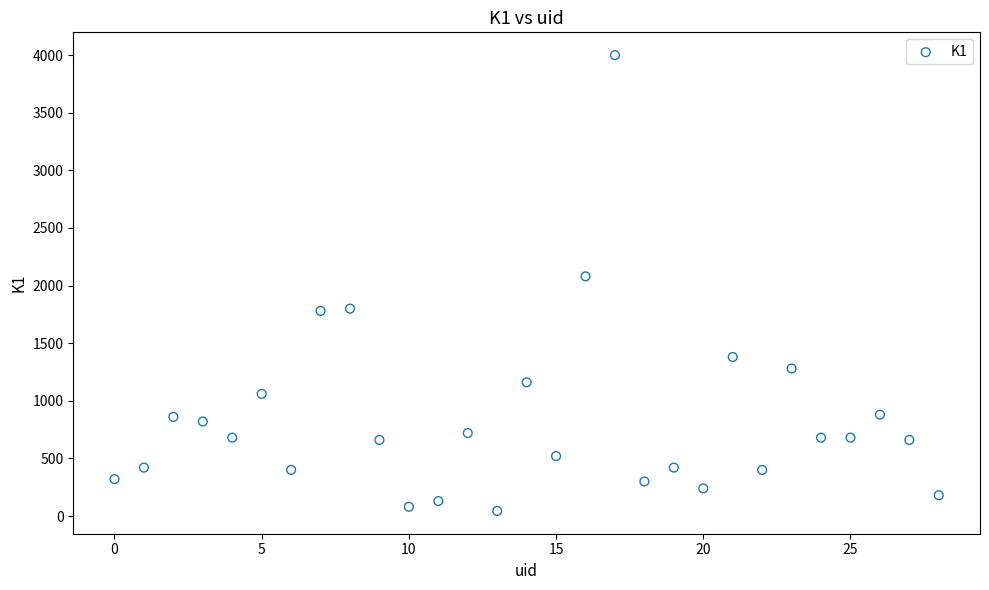

What is the range of Y values (max minus min)?

3956.0